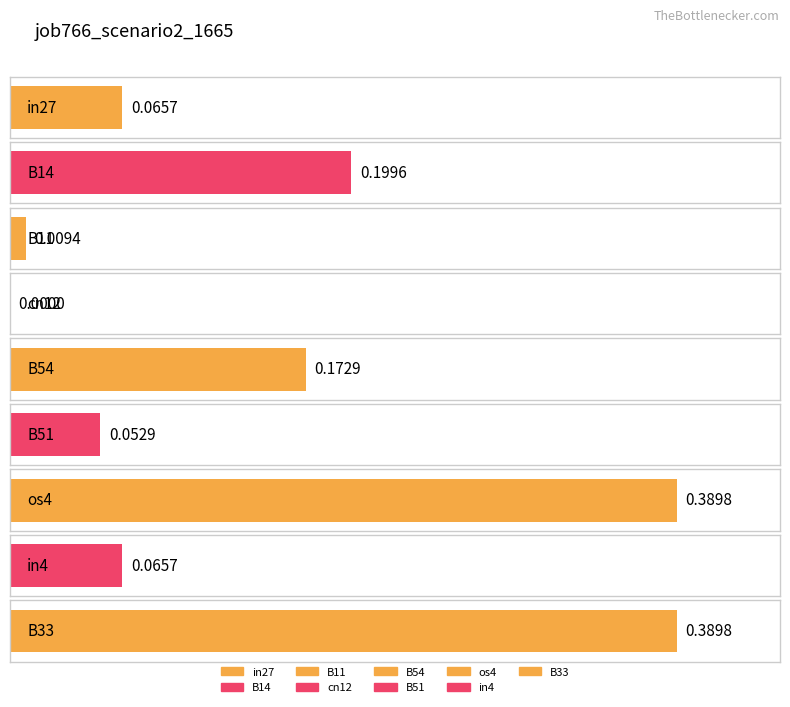

What is the difference between the maximum and minimum values?

0.4